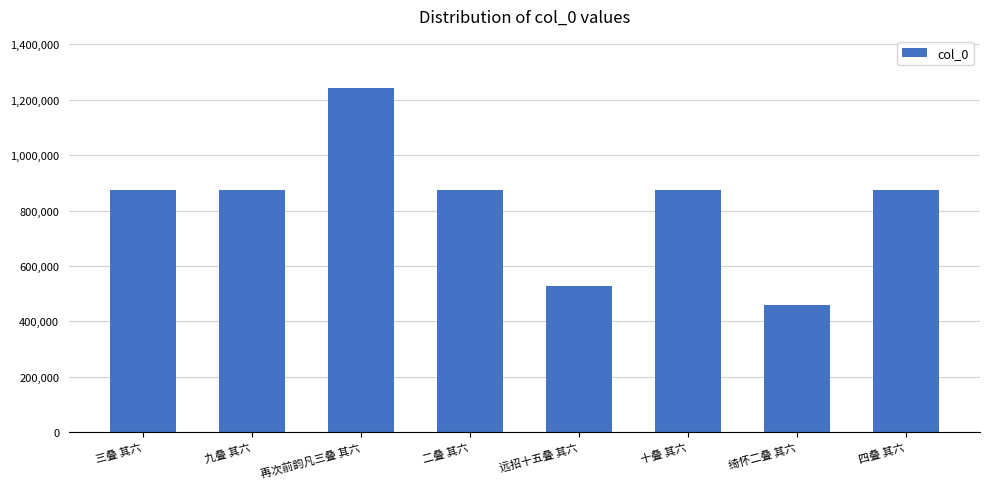

How many categories are shown in the chart?

8